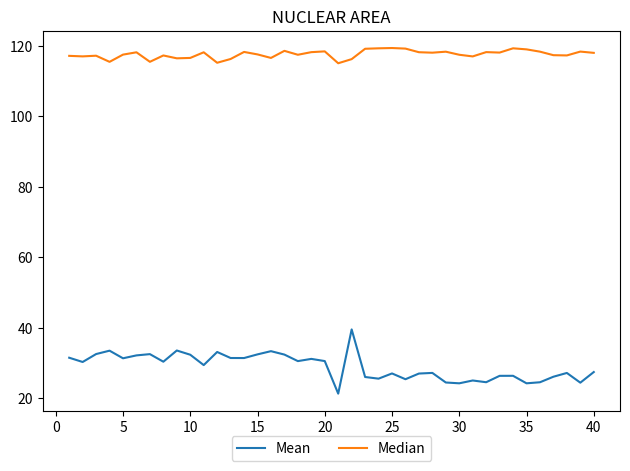

Which series has the widest spread of values?

Mean